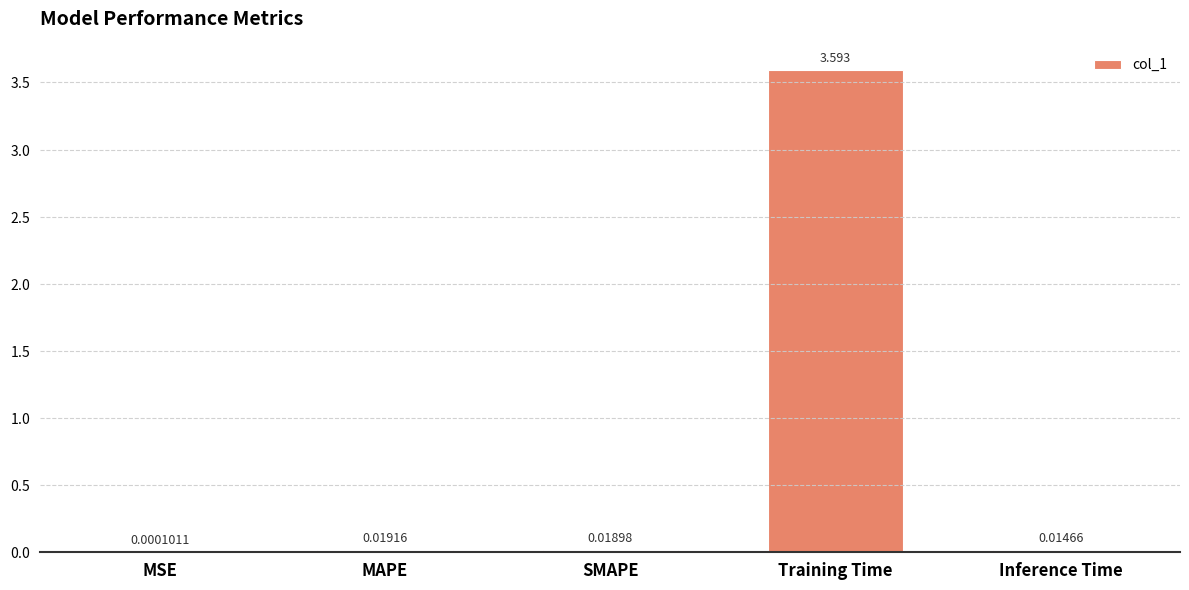

Count the number of data series in this chart.

1